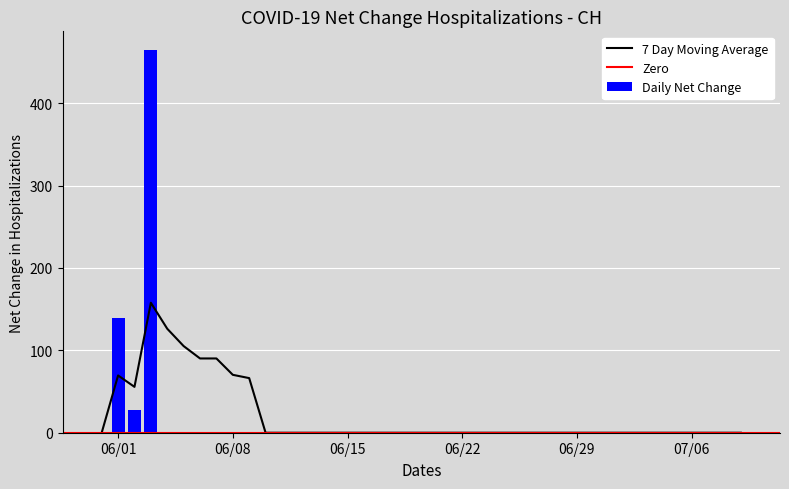

Which category has the highest value across all series?

3